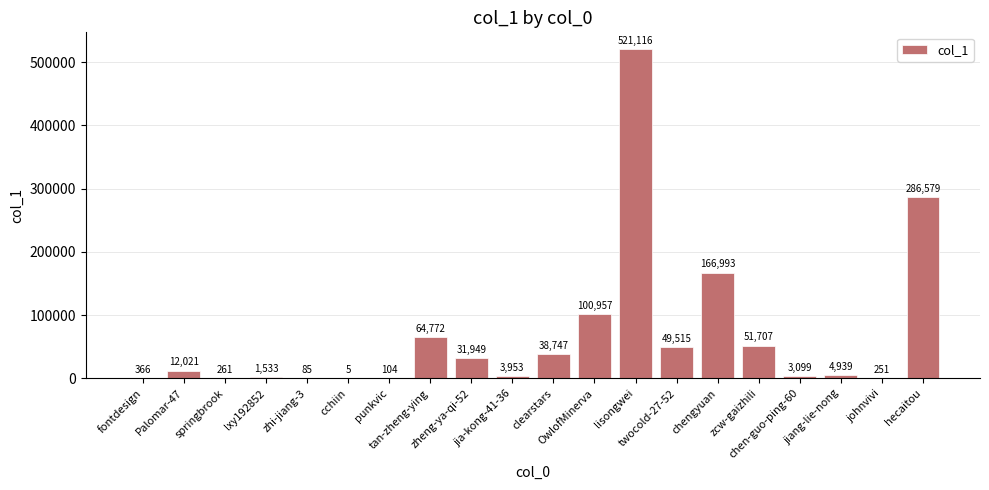

Count the number of categories in the chart.

20